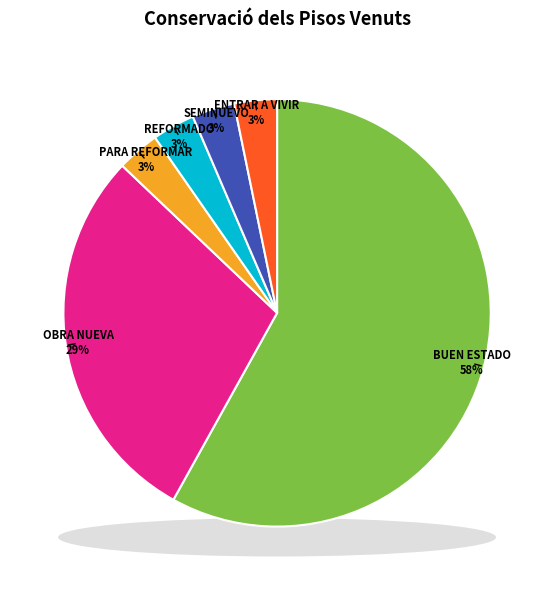

What is the largest slice in the pie chart?

Buen estado